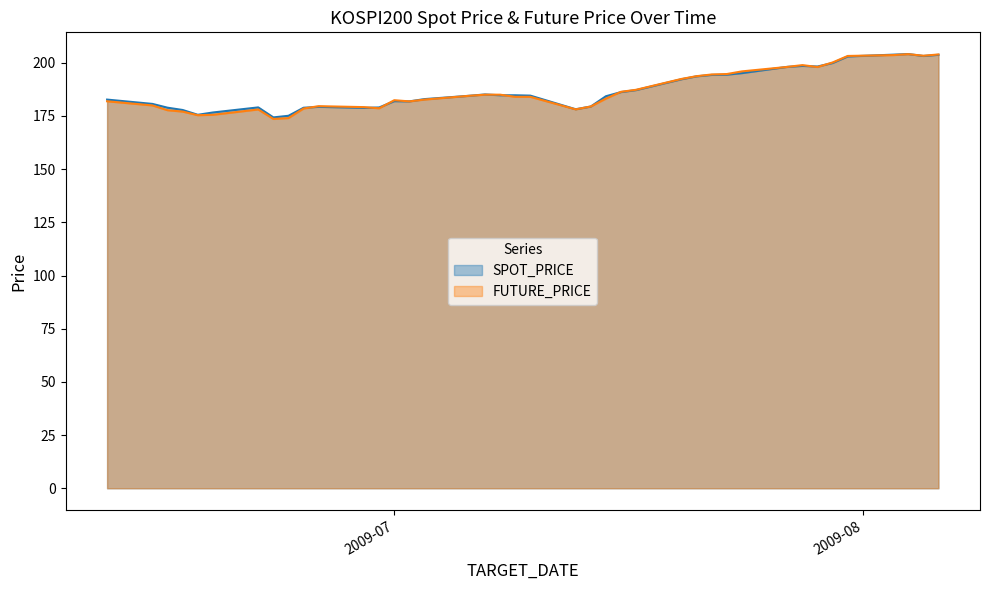

What position from the left is 2009-06-19?

6